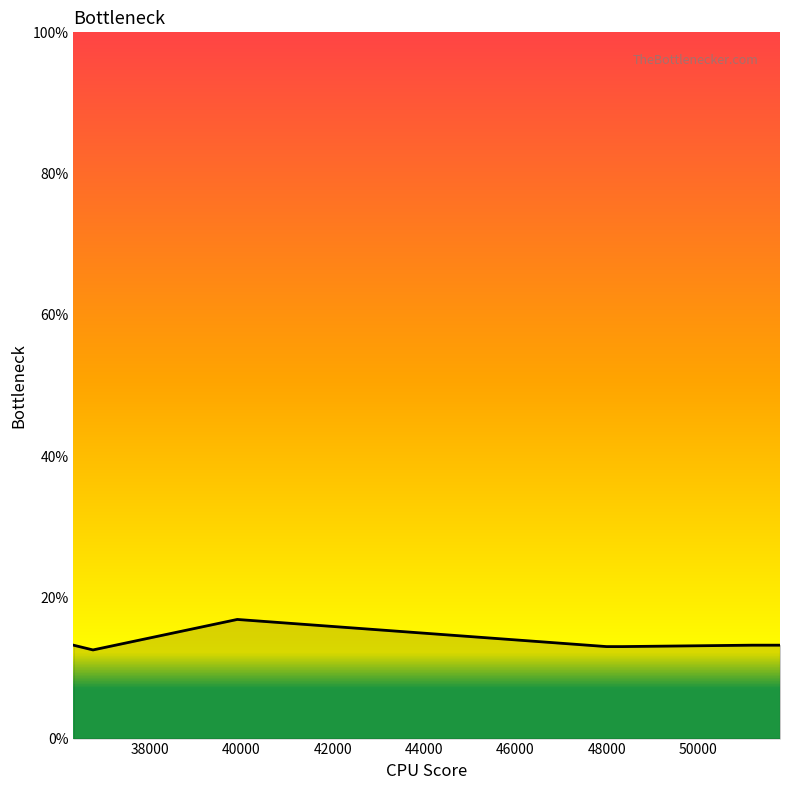

What is the minimum value shown in the chart?

12.6